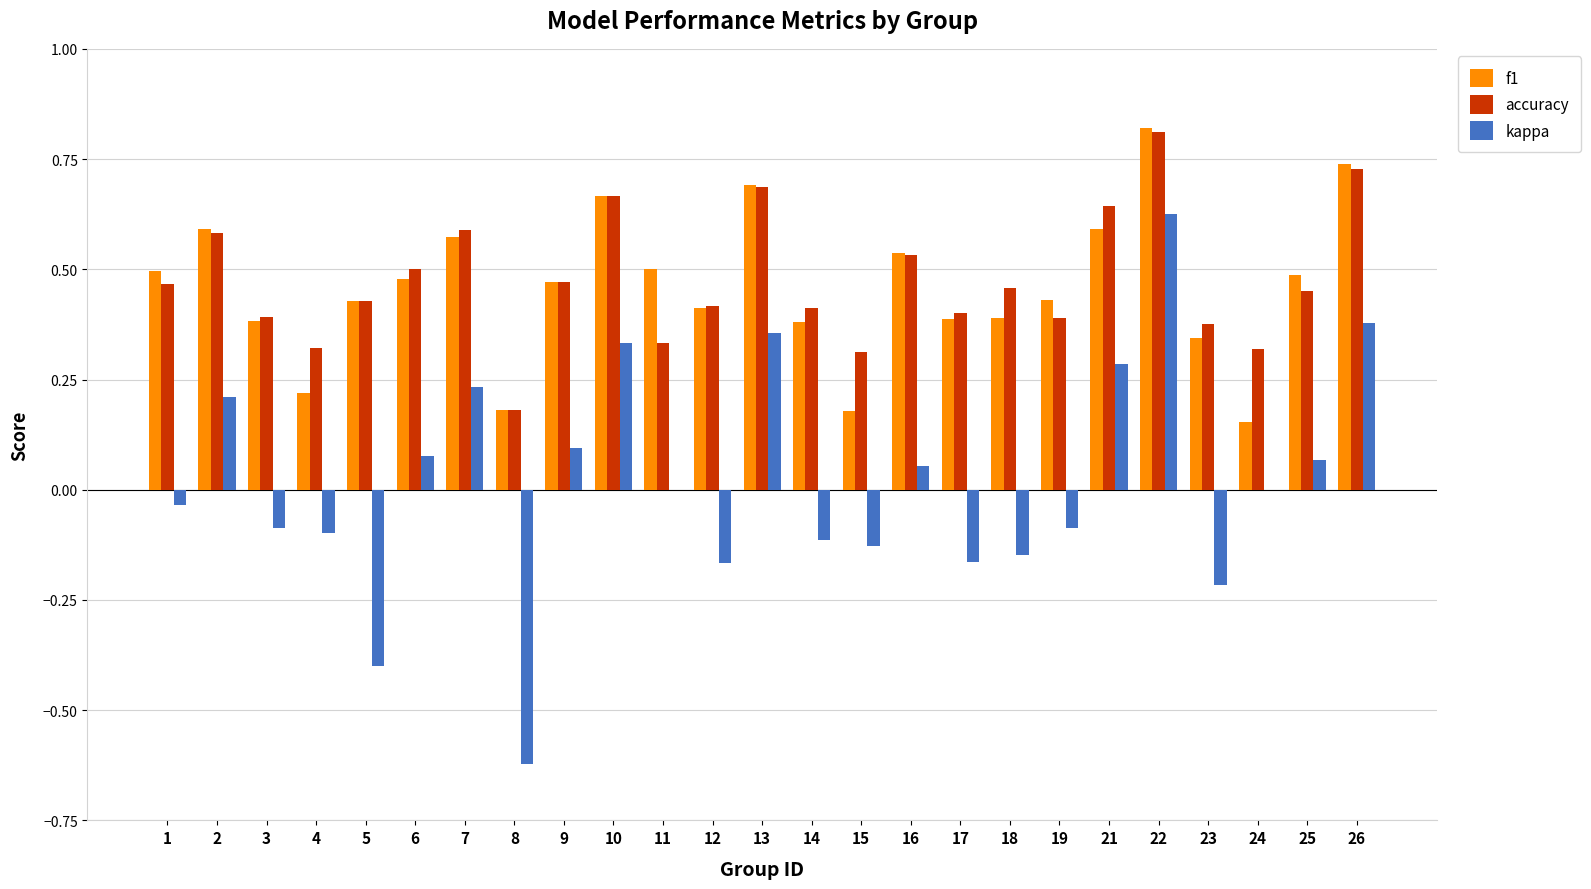

What is the sum of the f1 values at 5 and 6?

0.9